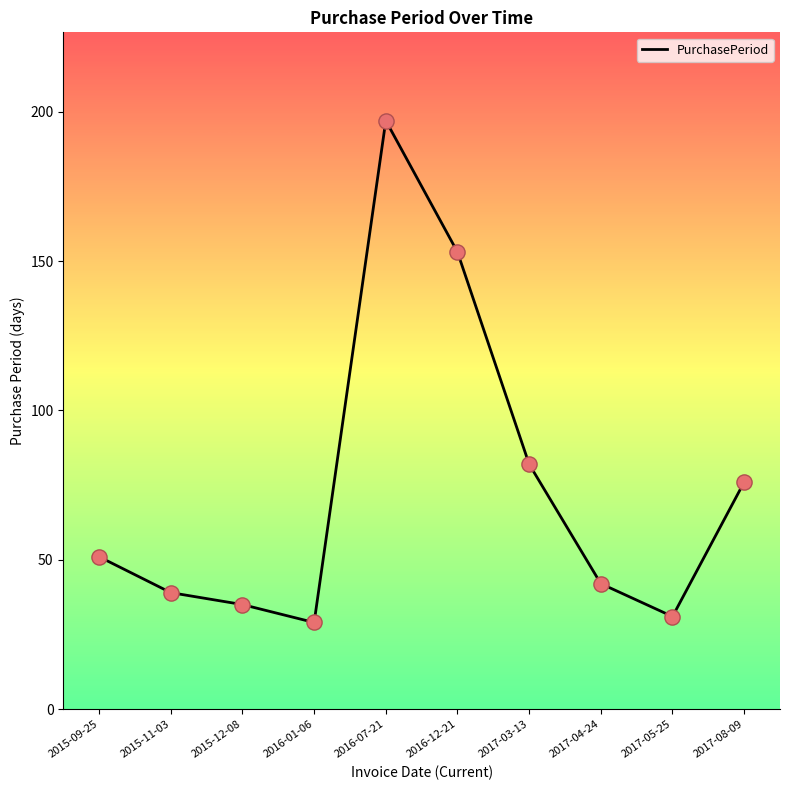

Approximately how many times larger is the value at 2016-12-21 compared to 2016-01-06?

5.3